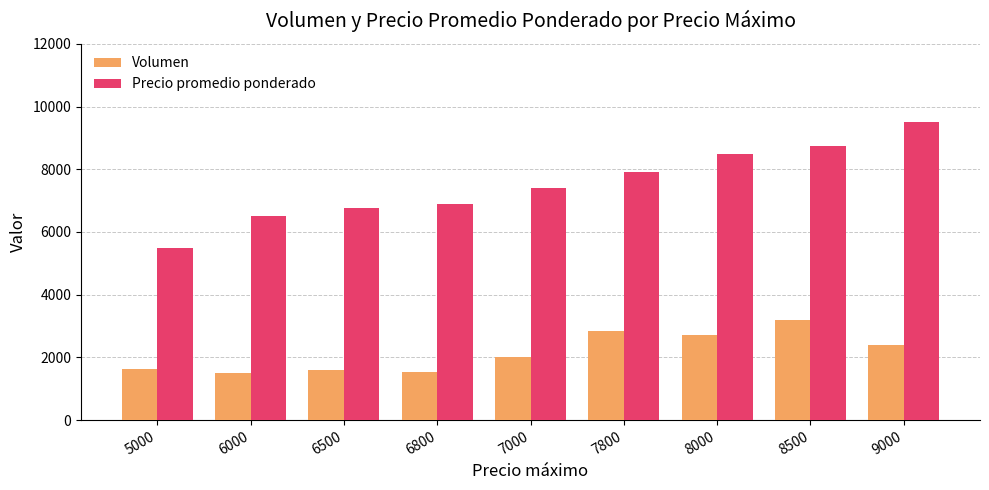

Which series has the largest total across all categories?

Precio promedio ponderado